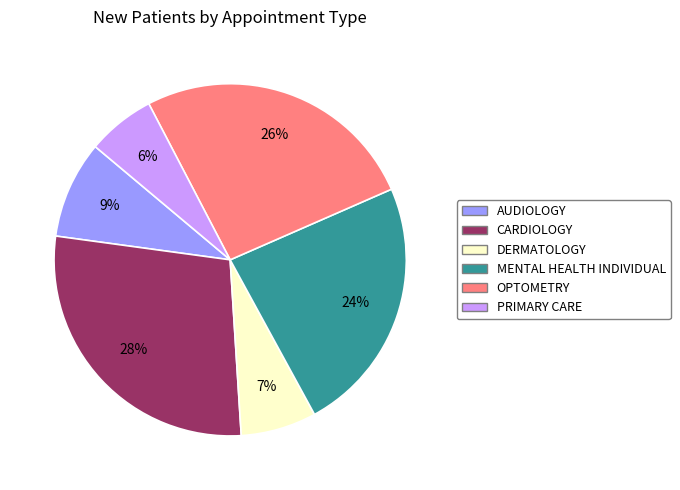

The OPTOMETRY slice represents 26% of the pie. True or false?

True